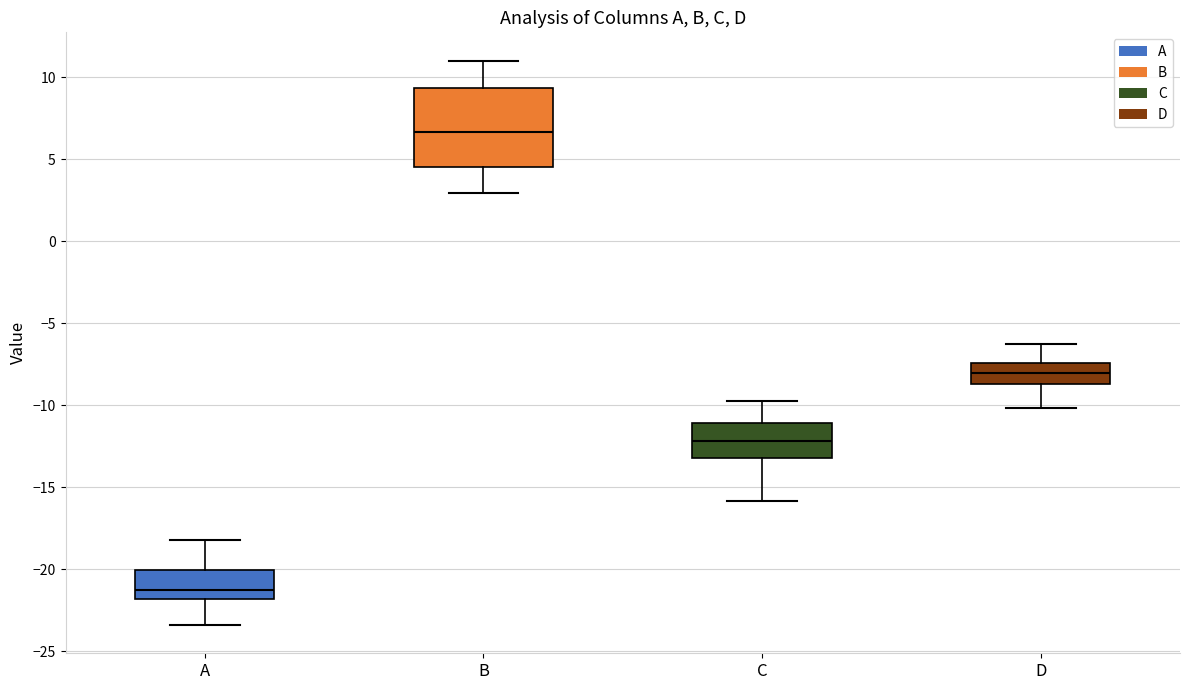

Reading left to right, read every box against the y-axis: the position of its median line, the range the box covers, and the ends of its whiskers. The values are not printed on the chart, so give them approximately, as read against the axis.

A: median -21.0, box -22.0 to -20.0, whiskers -23.5 to -18.0
B: median 6.5, box 4.5 to 9.5, whiskers 3.0 to 11.0
C: median -12.0, box -13.0 to -11.0, whiskers -16.0 to -10.0
D: median -8.0, box -8.5 to -7.5, whiskers -10.0 to -6.5